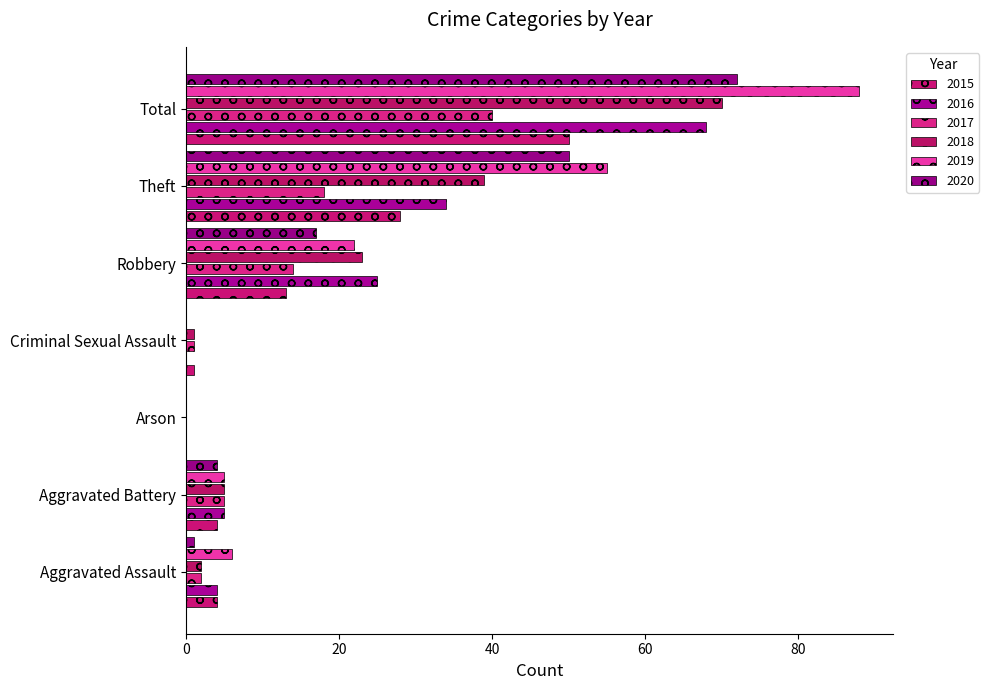

How many values in 2015 are above zero?

6